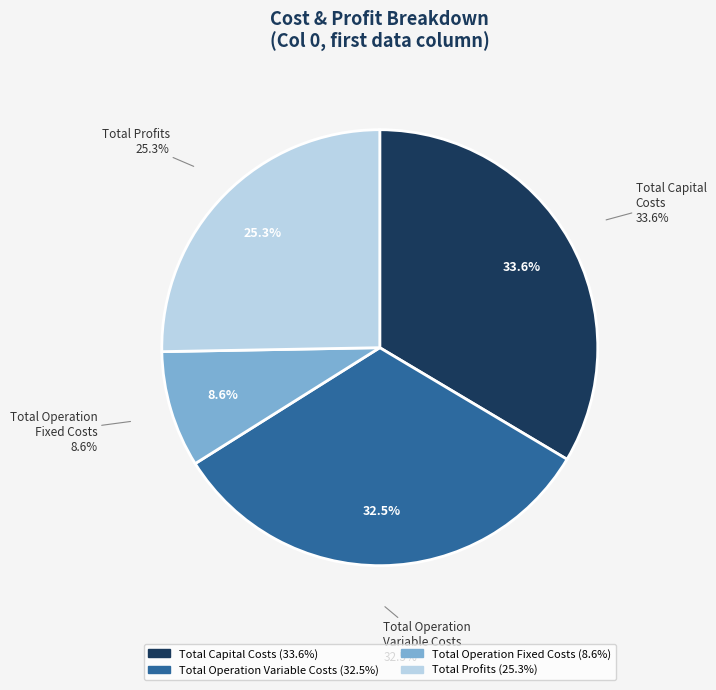

To the nearest percent, what is the difference between the Total Capital Costs and Total Operation Fixed Costs slice percentages?

25%